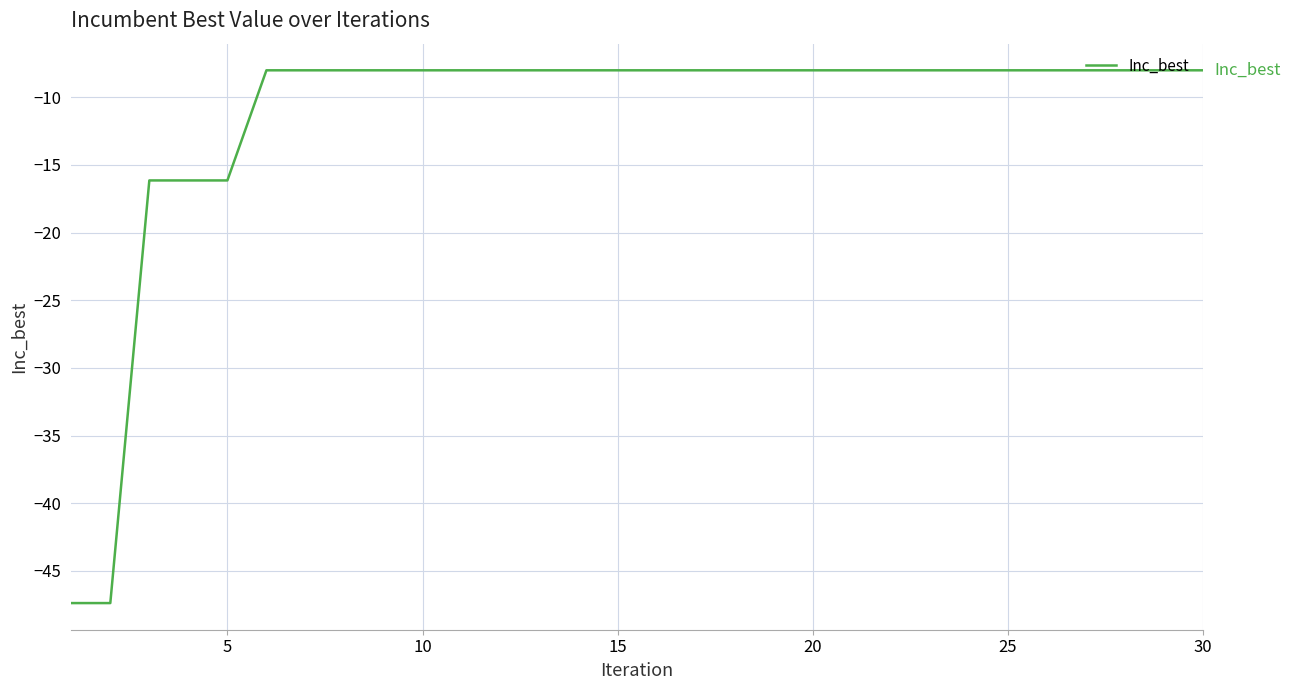

What is the smallest value displayed?

-47.4